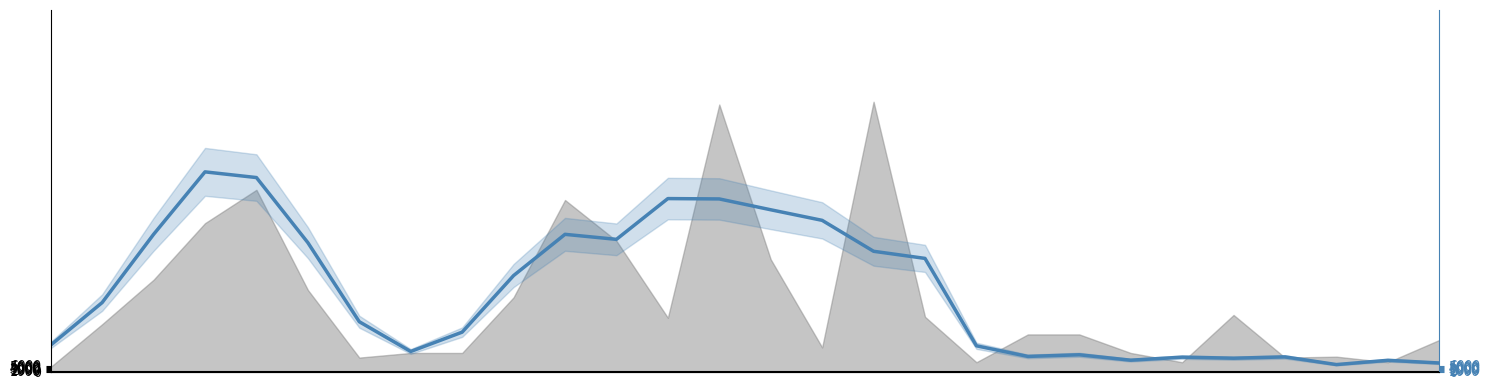

Rank the categories by value from lowest to highest.

25, 27, 26, 21, 23, 22, 24, 19, 20, 7, 18, 0, 8, 6, 1, 9, 17, 16, 5, 11, 2, 10, 15, 14, 13, 12, 4, 3